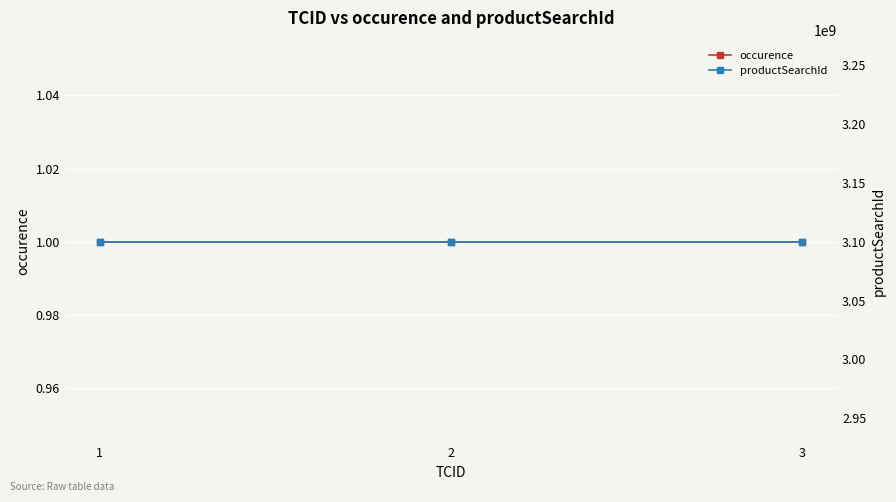

What are all the series names shown in the legend?

occurence, productSearchId